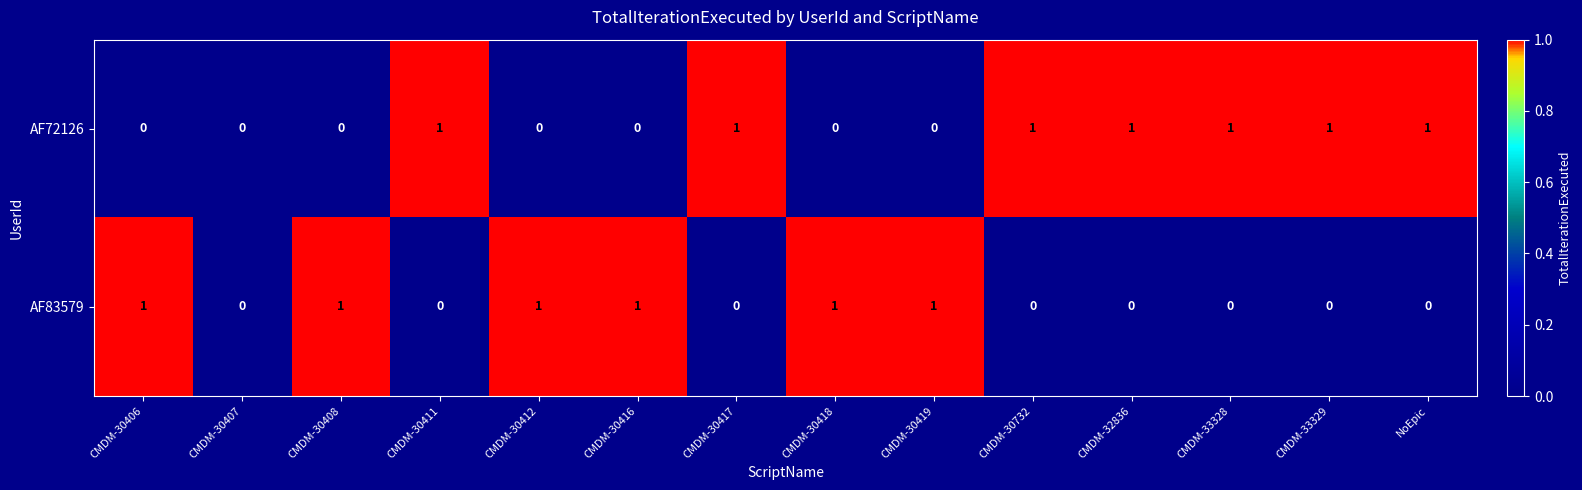

At NoEpic, list the series in order from smallest to largest.

AF83579, AF72126